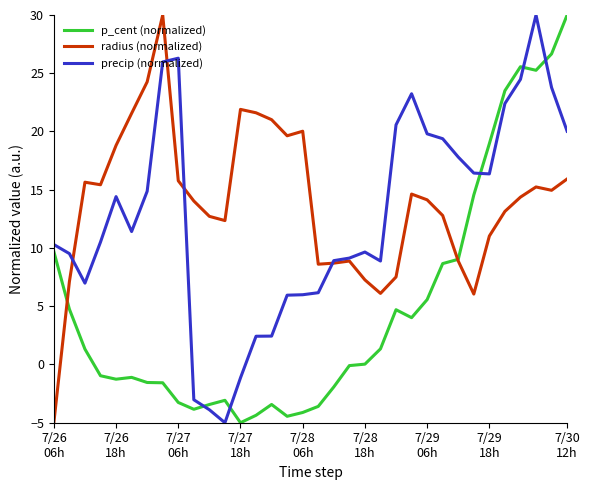

What is the minimum value for radius (normalized)?

-5.0